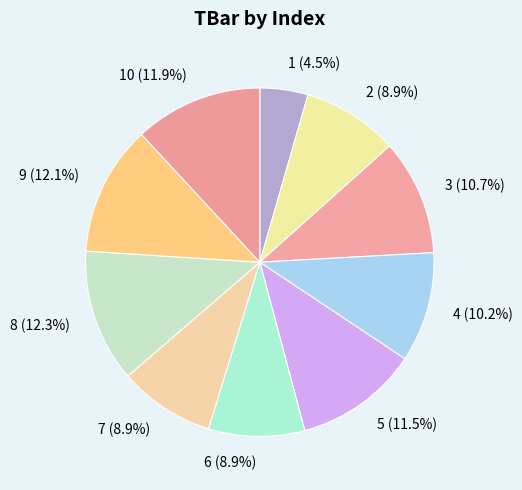

Combined, what portion of the pie is 5 and 4?

21.7%